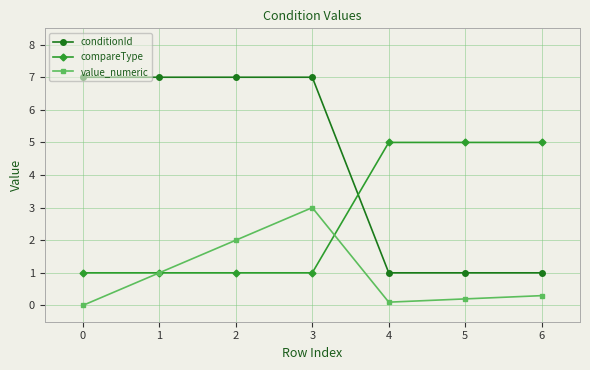

What is the value of the conditionId point at the 6th from the left?

1.0